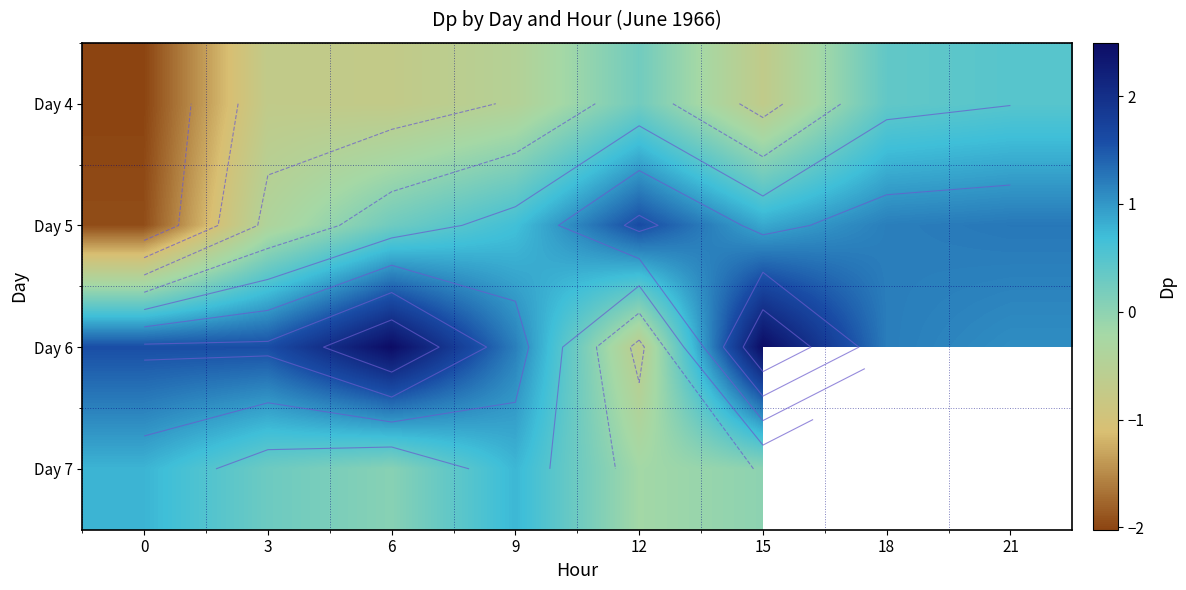

What is the average value of the Day 6 series?

1.4